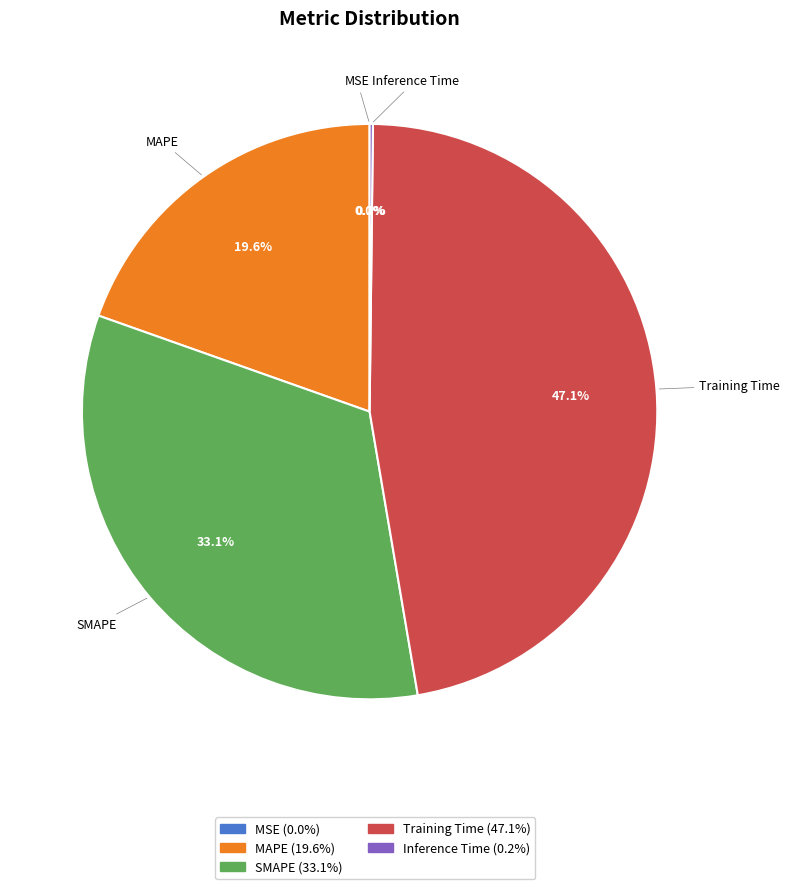

Is there any slice that represents more than half of the pie?

No